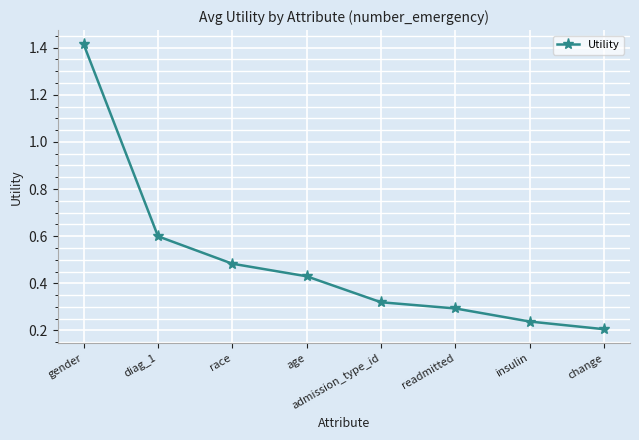

What is the label of the 5th point from the right?

age